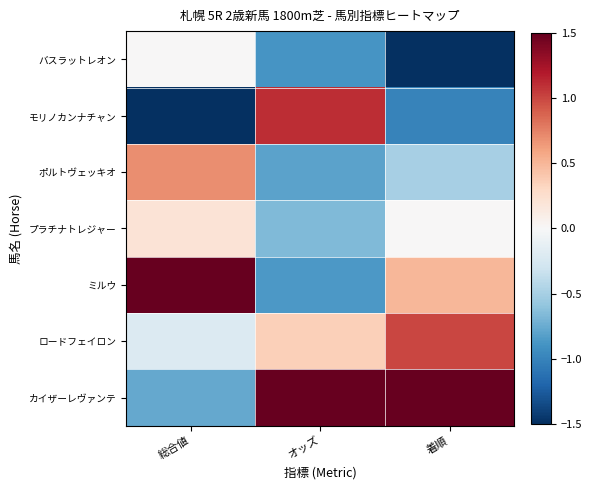

Which has a higher value, オッズ or 着順?

オッズ